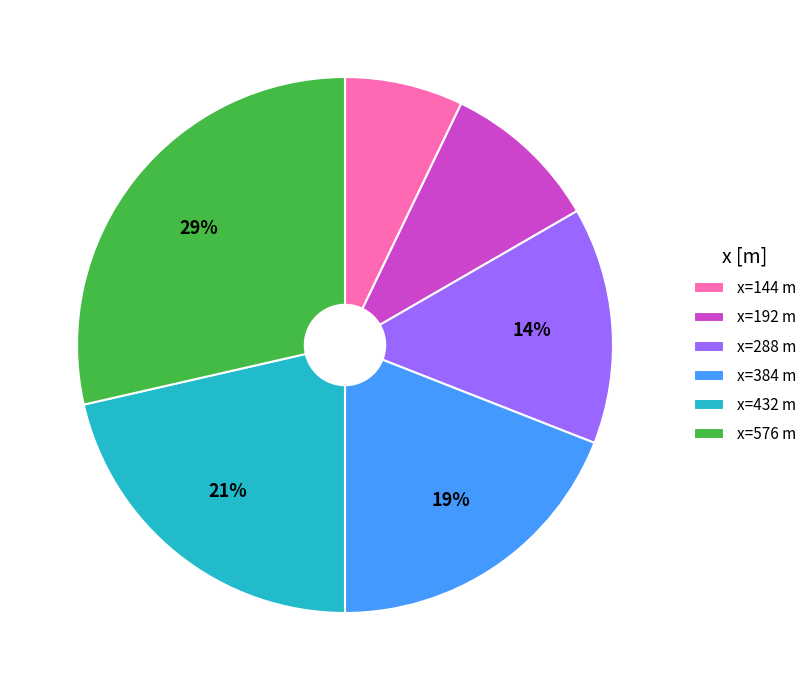

To the nearest percent, what is the average slice percentage?

17%